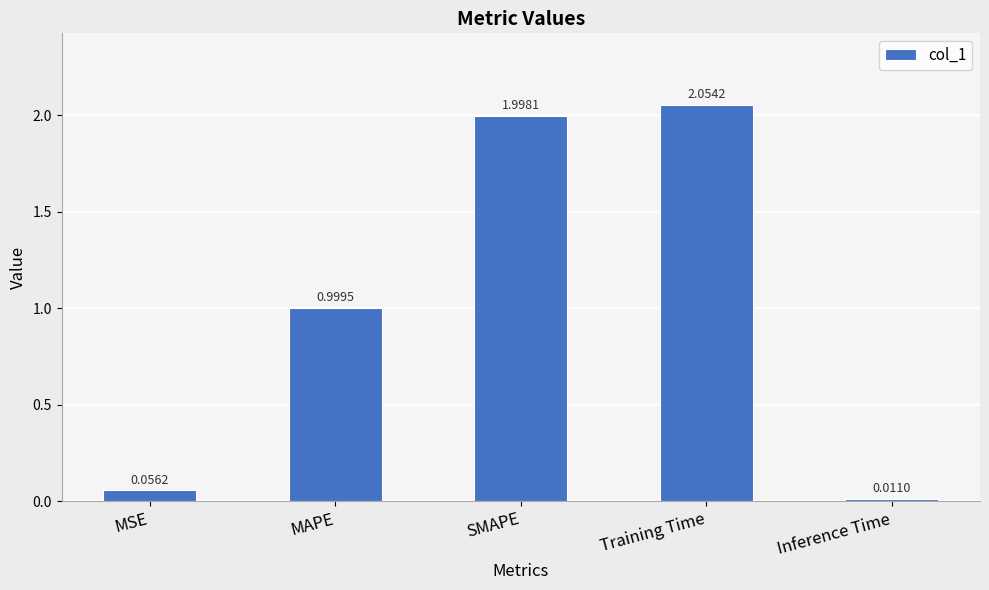

Which has a higher value, Inference Time or SMAPE?

SMAPE